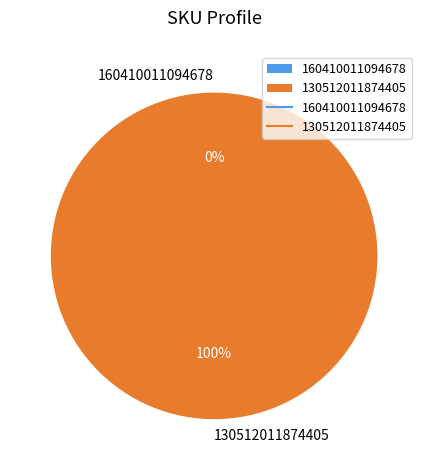

To the nearest percent, what is the average slice percentage?

50%